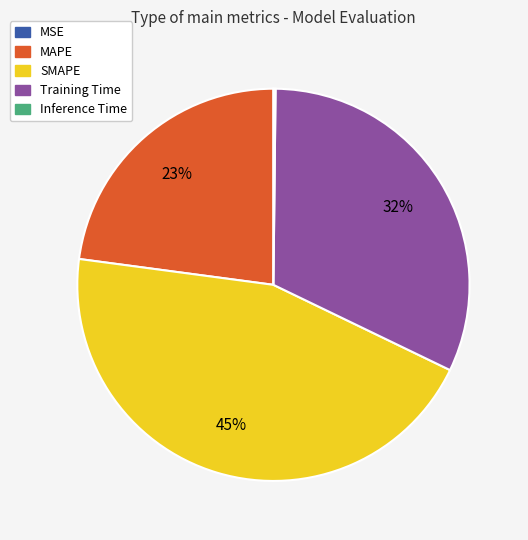

Which category has the biggest portion of the pie?

SMAPE